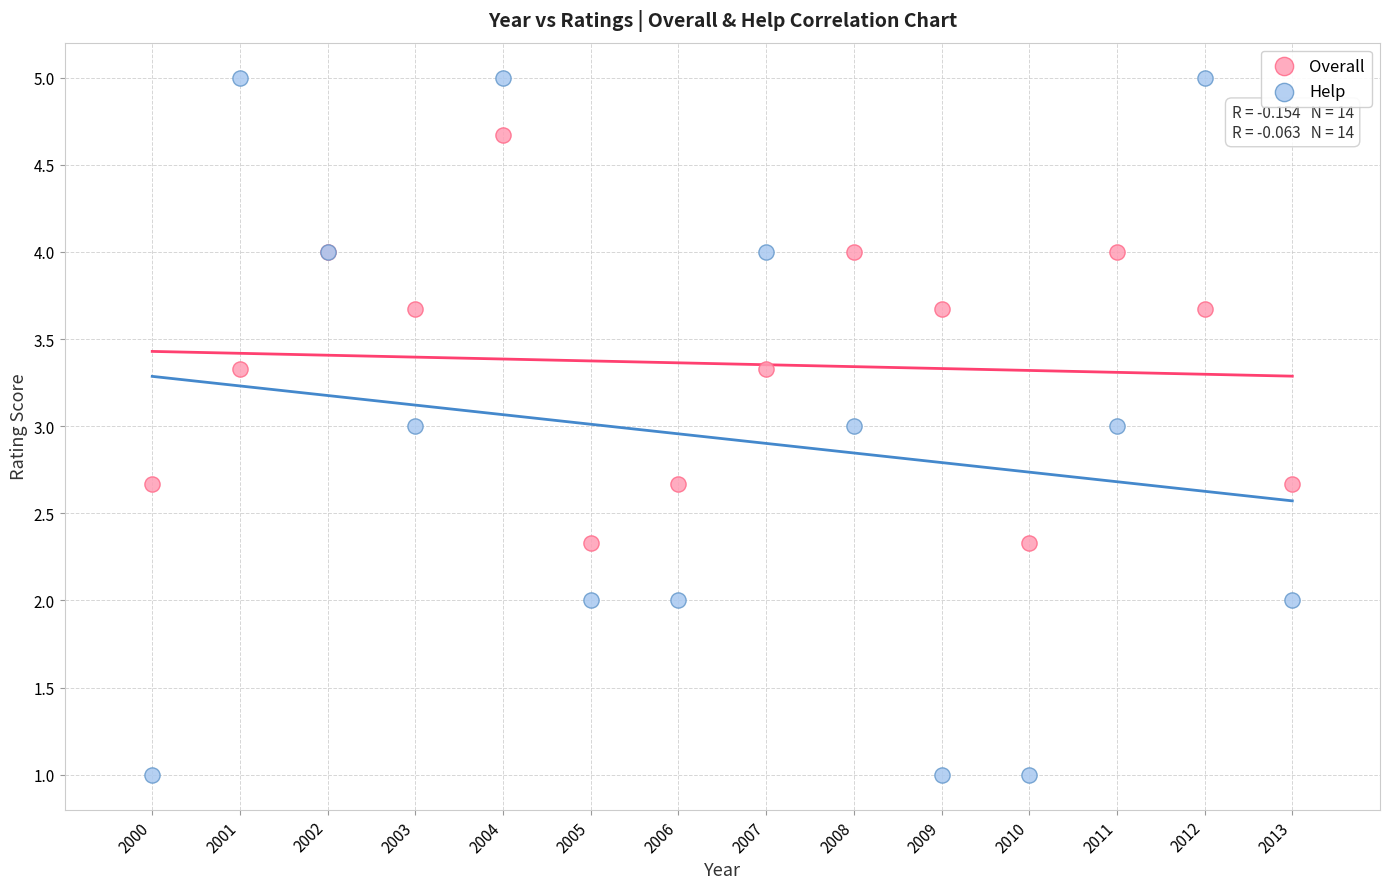

Which series has the largest Y range (max minus min)?

Help